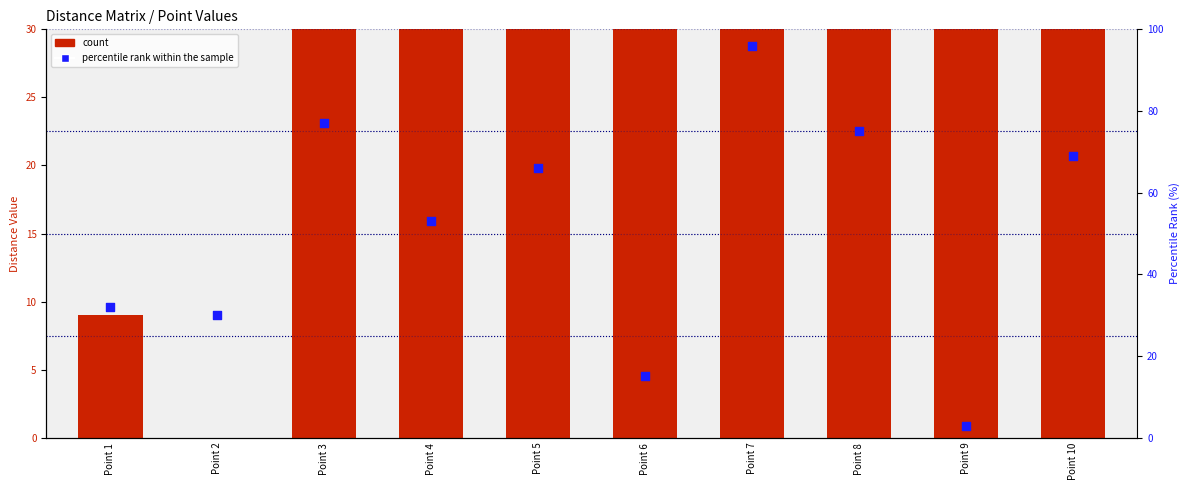

Is the value of percentile rank within the sample at Point 5 greater than the value of count at Point 7?

Yes